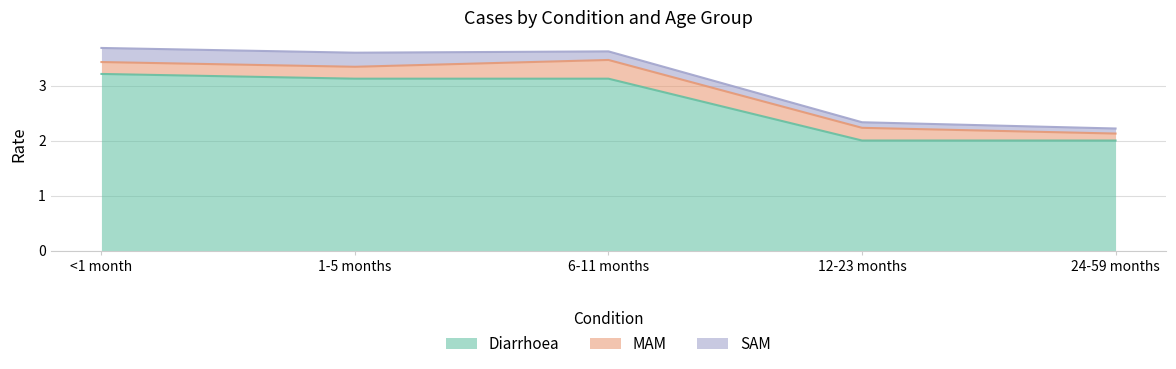

What is the value of the MAM point at the 5th from the left?

0.1